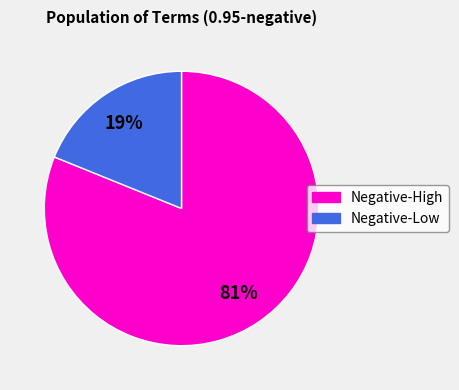

Is there any slice that represents more than half of the pie?

Yes